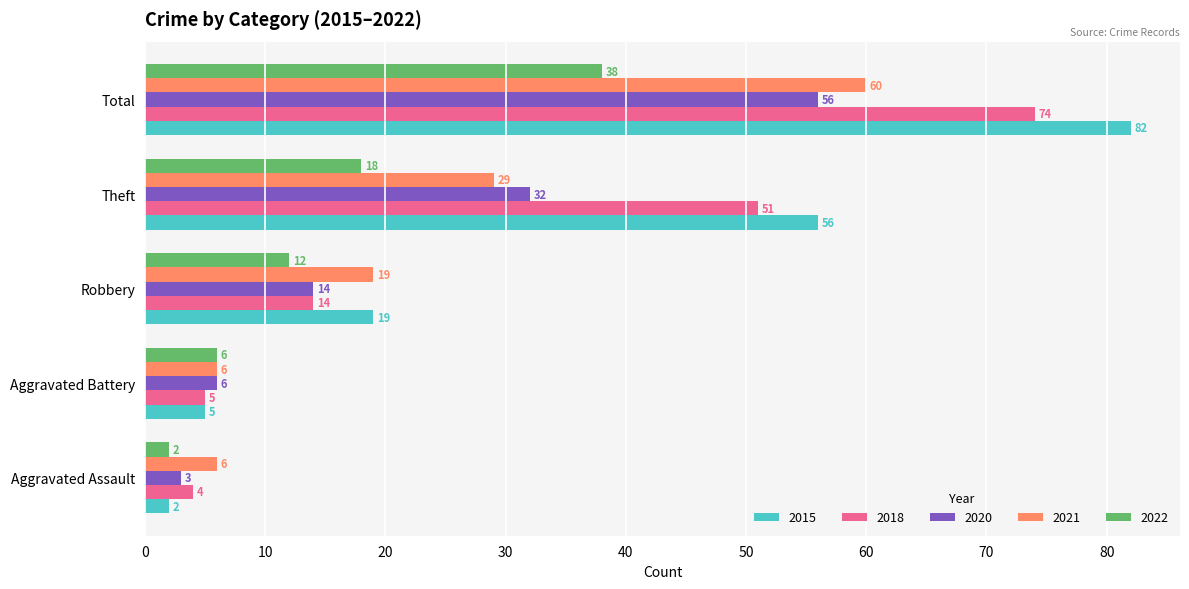

Rank the series at Total from highest to lowest value.

2015, 2018, 2021, 2020, 2022